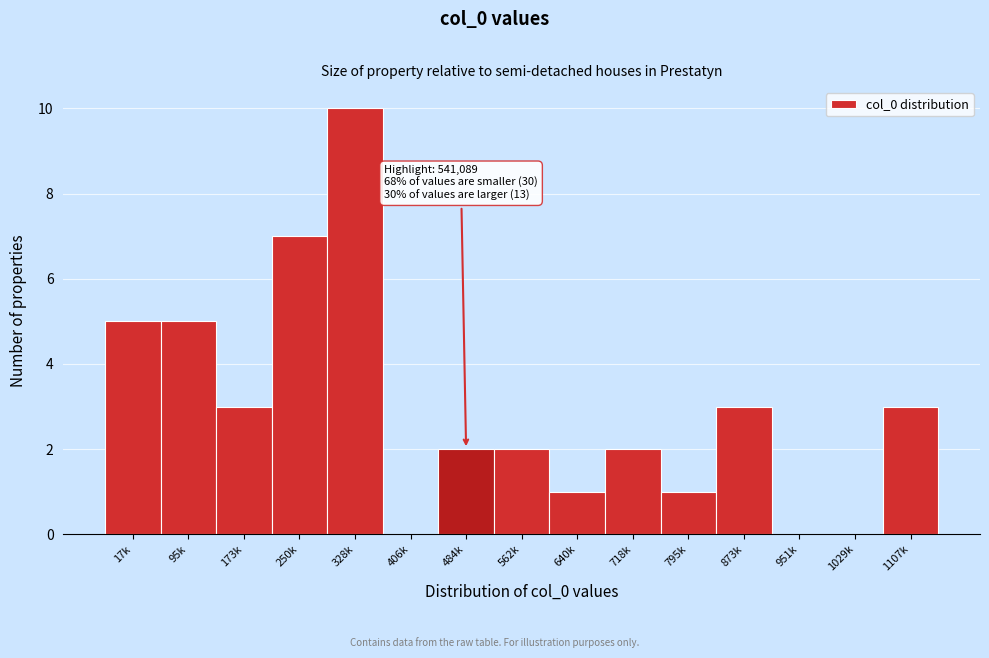

Reading right to left, transcribe all the data shown in this chart.

1107k=3	1029k=0	951k=0	873k=3	795k=1	718k=2	640k=1	562k=2	484k=2	406k=0	328k=10	250k=7	173k=3	95k=5	17k=5